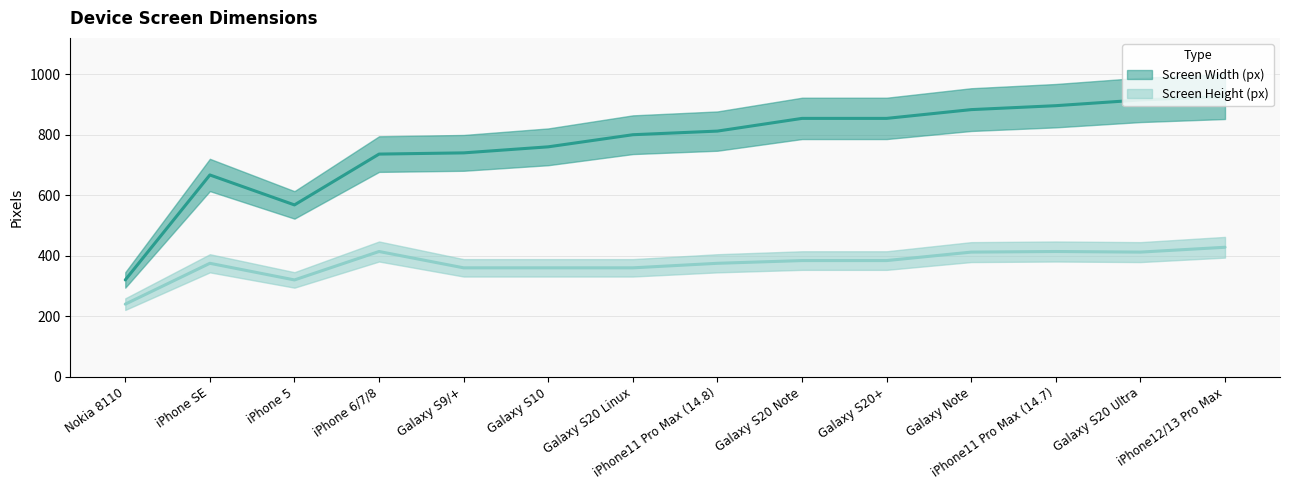

Count the number of data series in this chart.

2